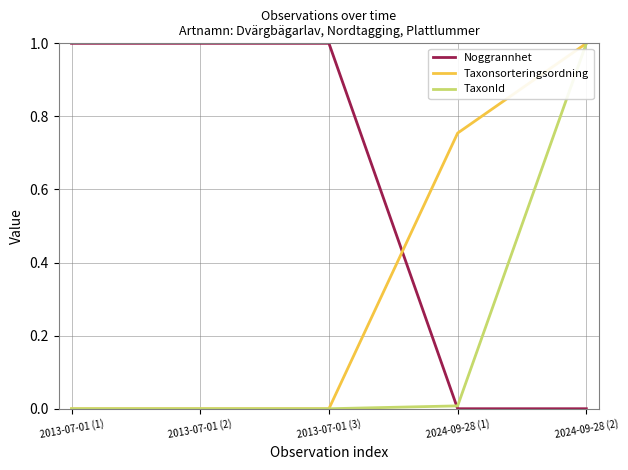

List the series in order of their overall mean, lowest first.

TaxonId, Taxonsorteringsordning, Noggrannhet